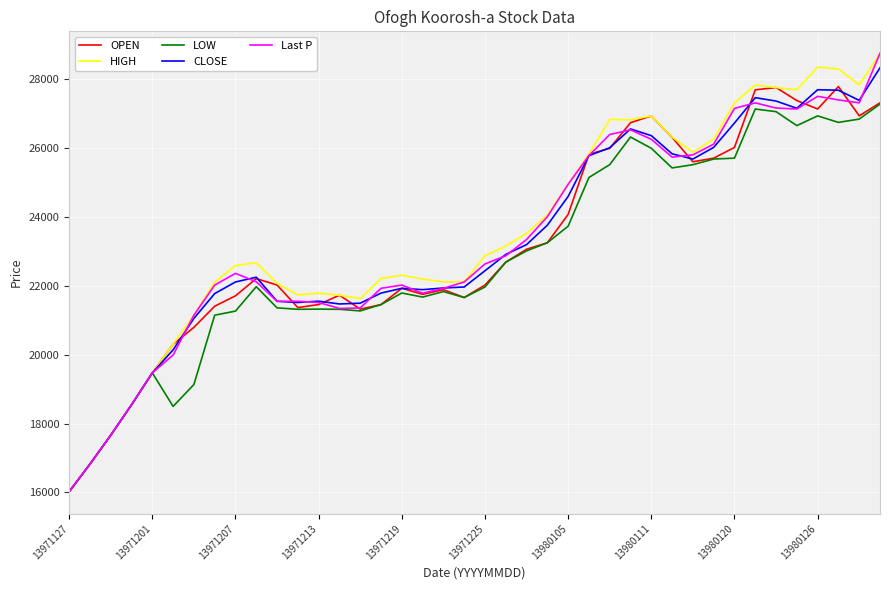

Which series has the largest range (max minus min)?

HIGH